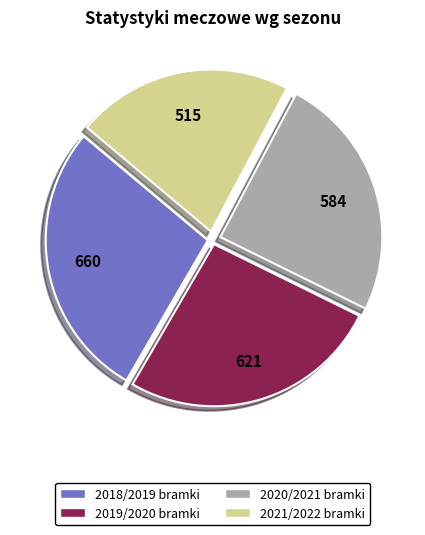

What is the largest slice in the pie chart?

2018/2019